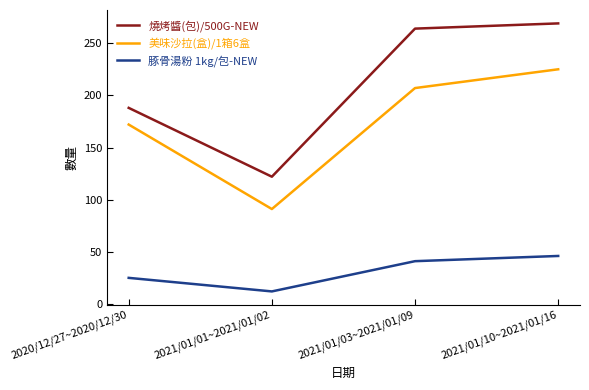

Between 2021/01/01~2021/01/02 and 2021/01/10~2021/01/16, which series saw the biggest shift?

燒烤醬(包)/500G-NEW